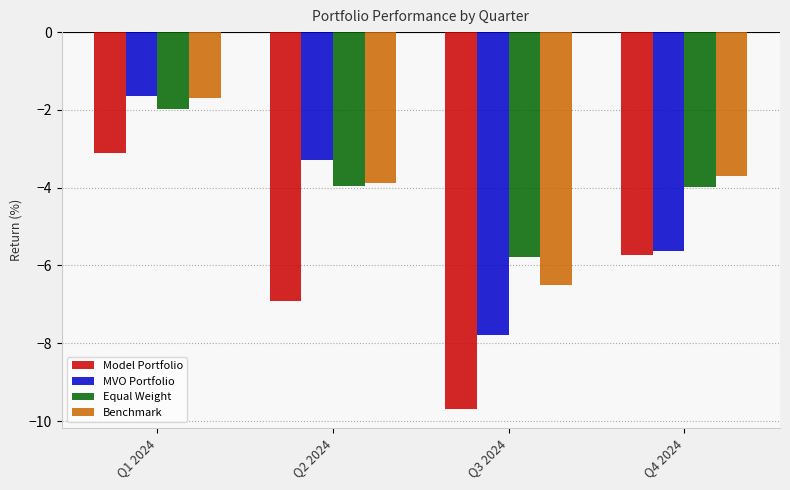

Rank the categories by Benchmark value from highest to lowest.

Q1 2024, Q4 2024, Q2 2024, Q3 2024